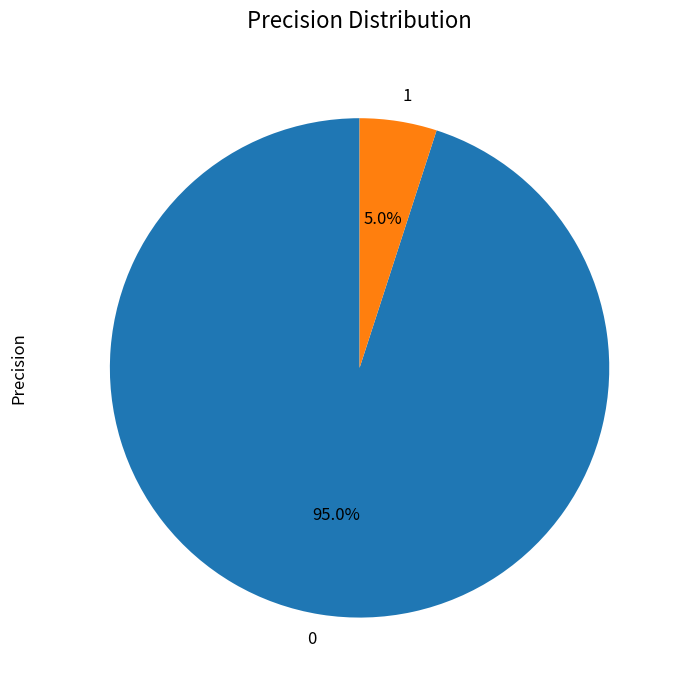

Approximately how many times larger is the value at 1 compared to 0?

0.1